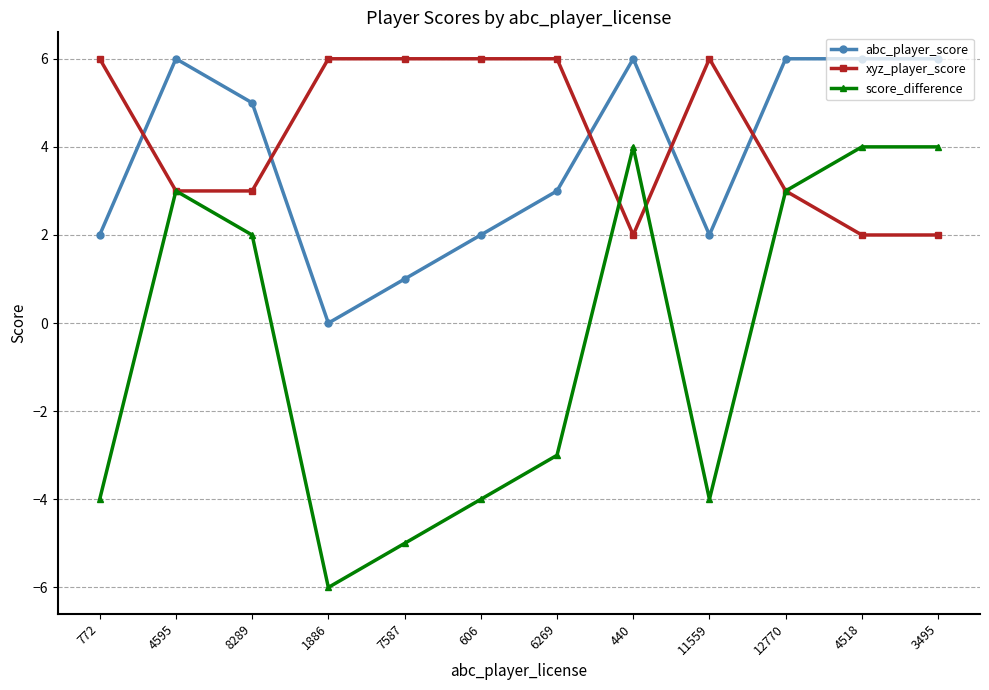

Which series has the largest range (max minus min)?

score_difference